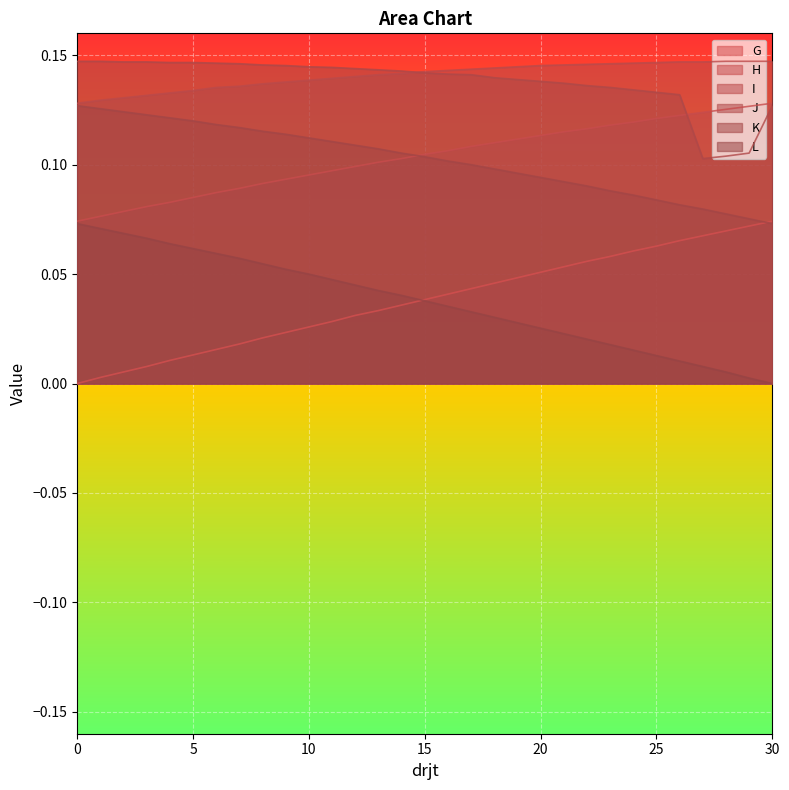

How many lines are shown in the chart?

6